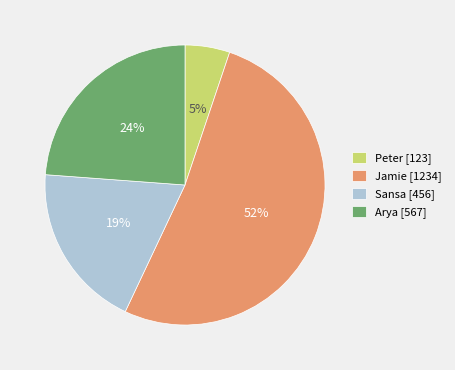

To the nearest percent, what is the average slice percentage?

25%